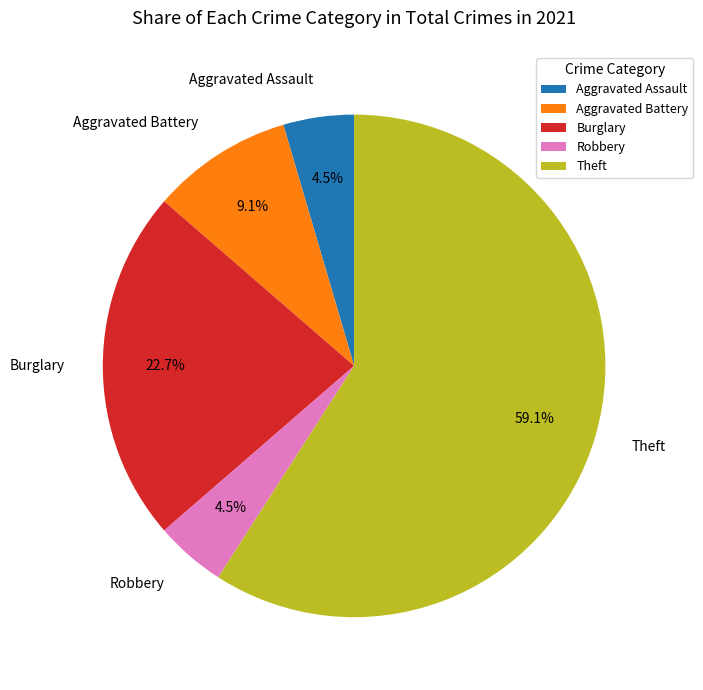

What is the largest slice in the pie chart?

Theft